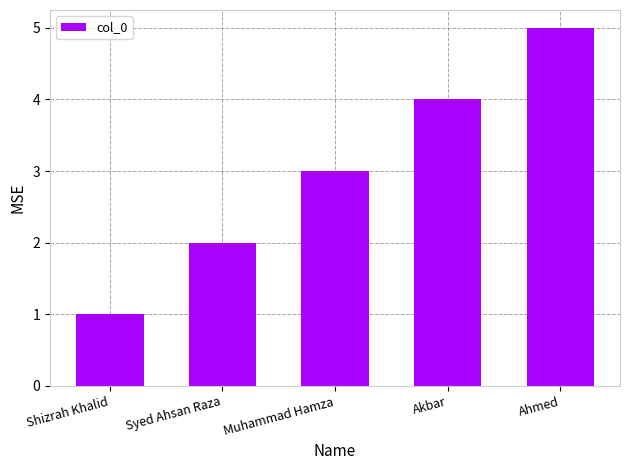

Reading right to left, transcribe all the data shown in this chart.

5	4	3	2	1